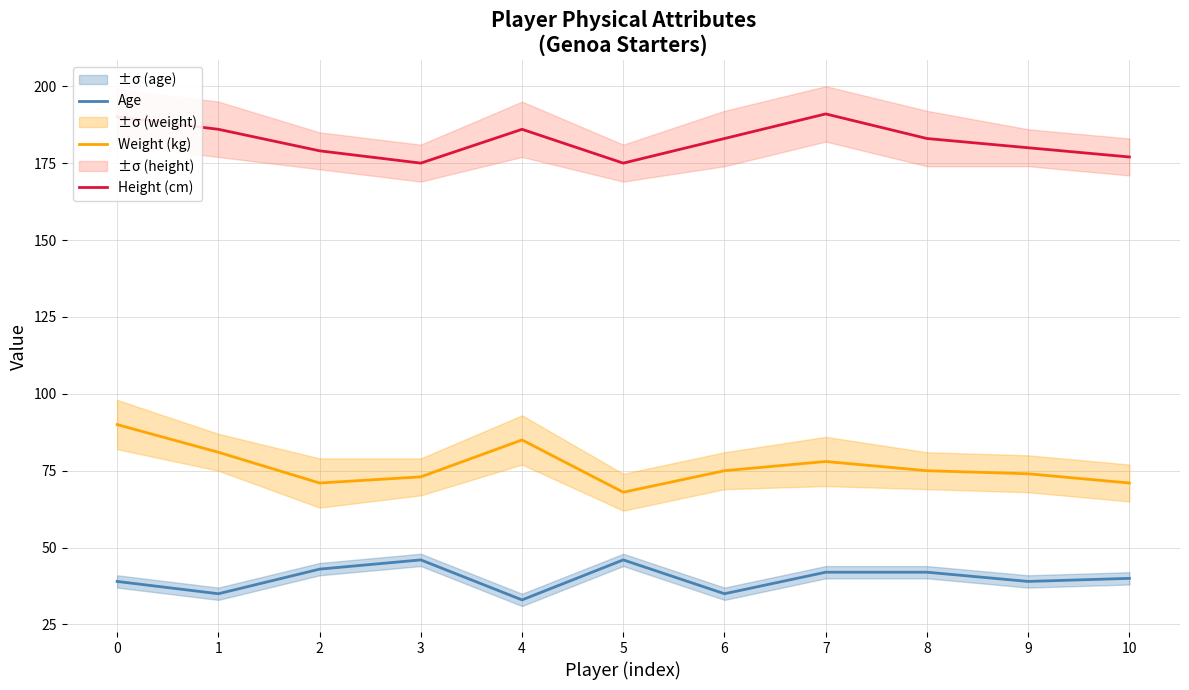

Rank the series at 5 from highest to lowest value.

Height (cm), Weight (kg), Age